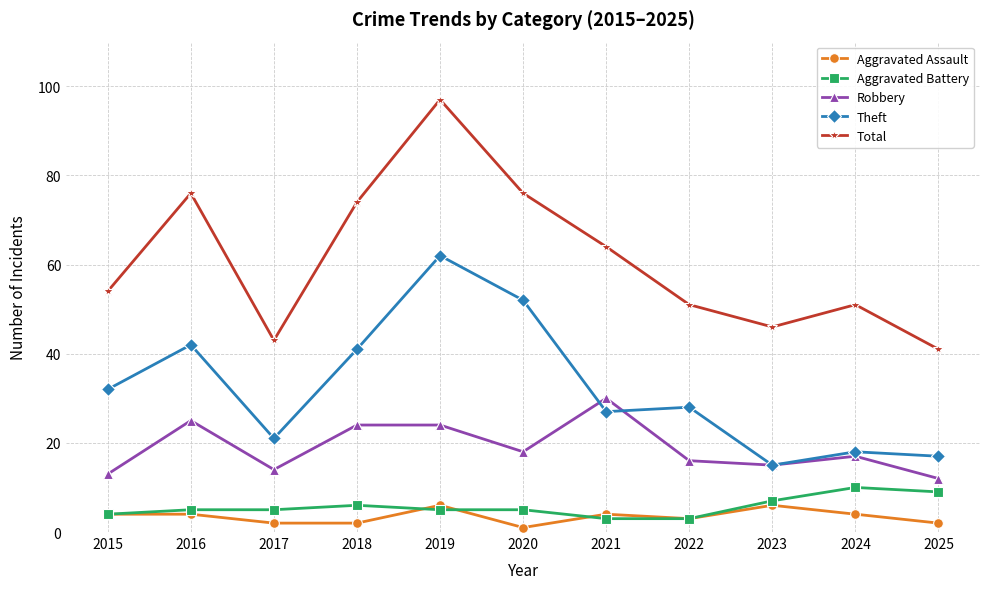

Which series has the largest range (max minus min)?

Total